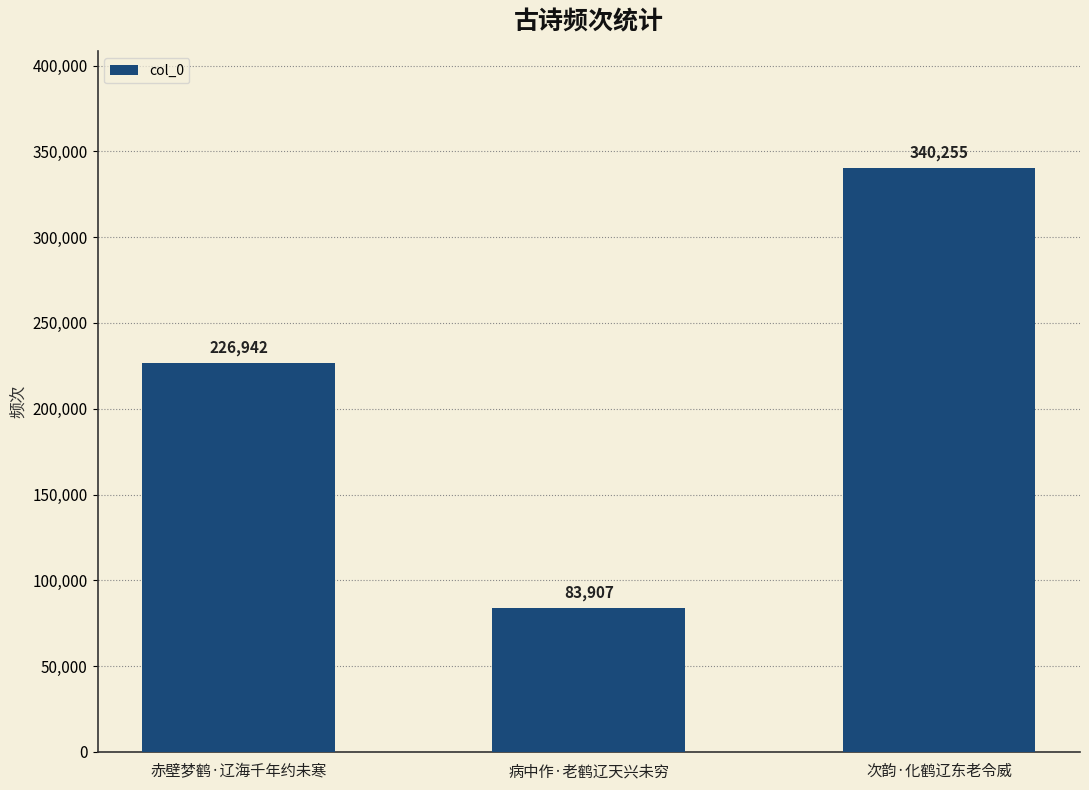

What is the maximum value shown in the chart?

340255